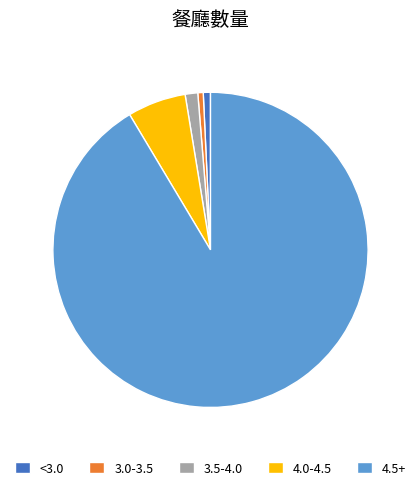

Combined, do <3.0 and 4.5+ account for over 50%?

Yes